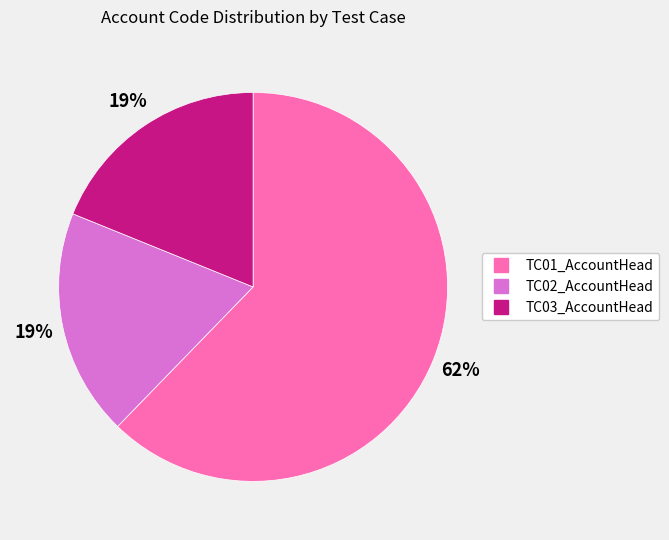

Is the sum of TC02_AccountHead and TC01_AccountHead greater than half?

Yes